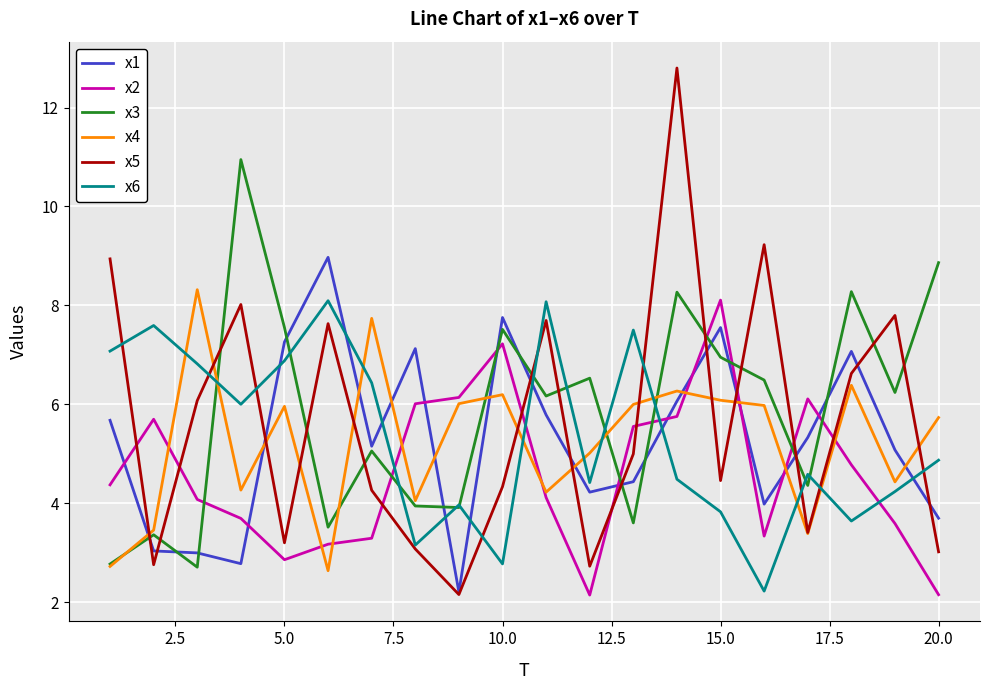

What is the greatest value displayed?

12.8